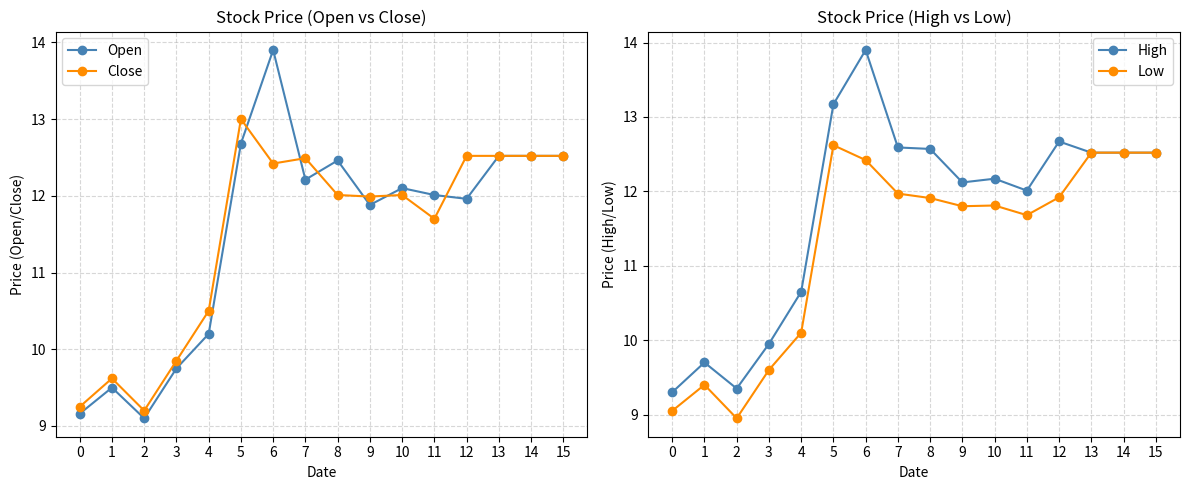

Where is the first local maximum for Close?

1